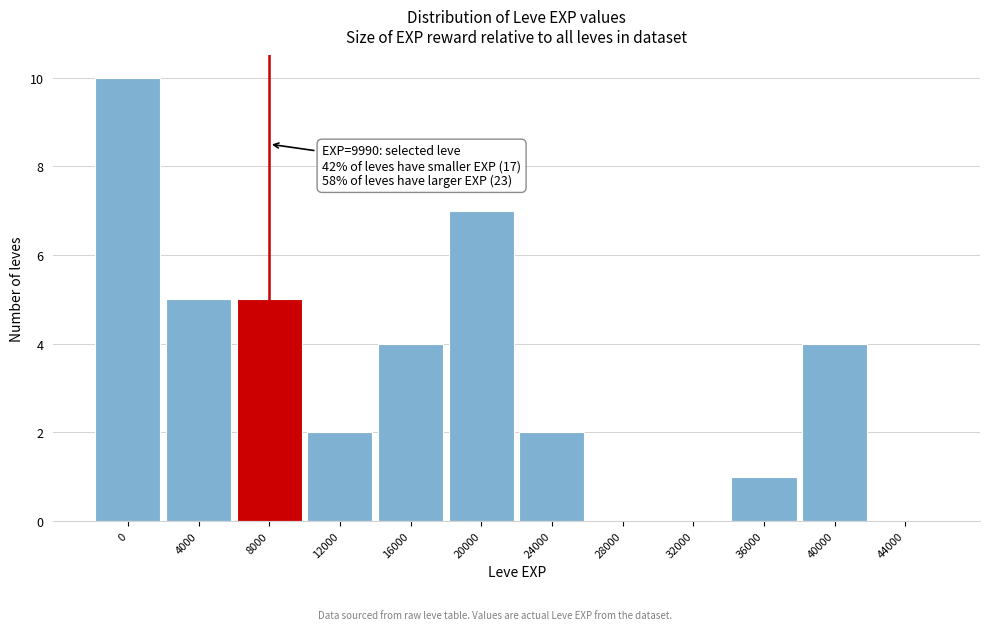

Reading left to right, what are all the values shown in this chart?

0=10	4000=5	8000=5	12000=2	16000=4	20000=7	24000=2	28000=0	32000=0	36000=1	40000=4	44000=0